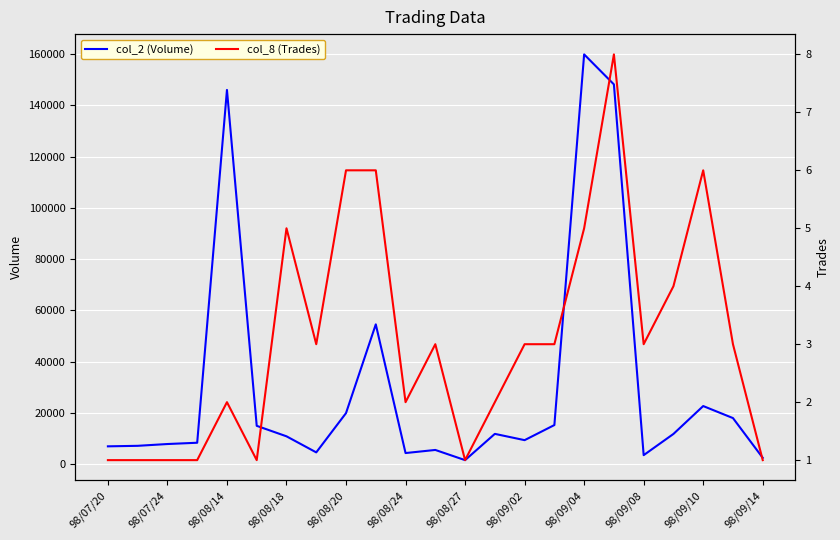

Which category has the highest value in the col_2 (Volume) series?

98/09/04